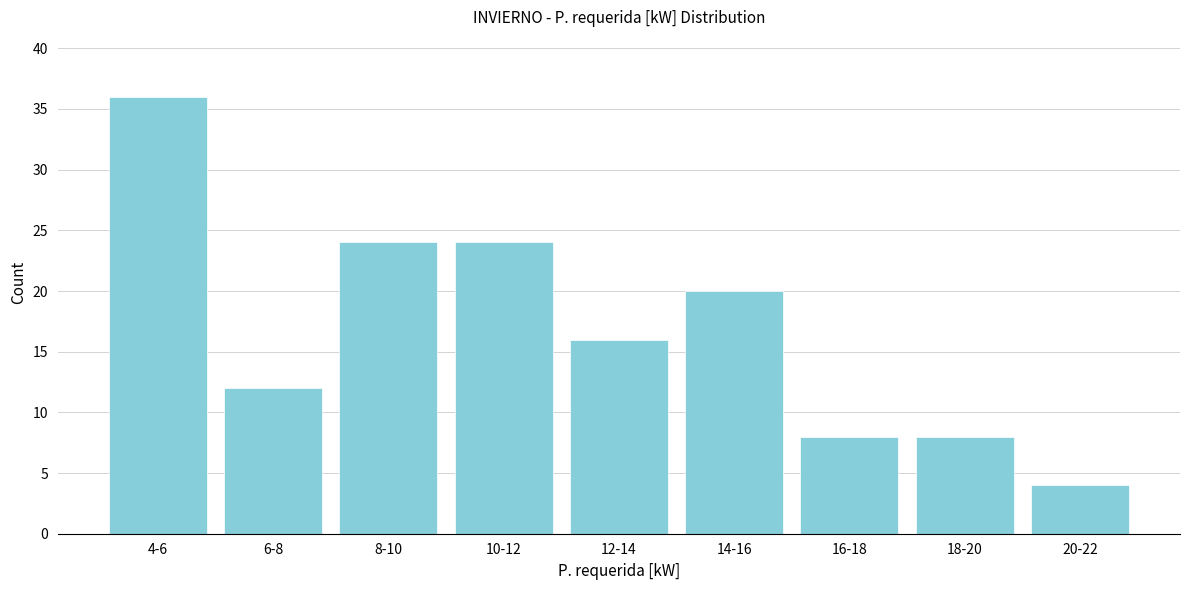

Reading left to right, list all the values displayed in this chart.

36	12	24	24	16	20	8	8	4